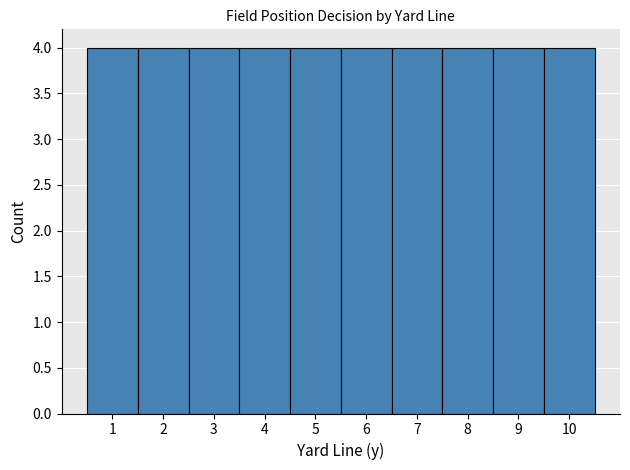

Reading left to right, transcribe this chart: for each bar, give the range it covers on the x-axis and its height. The values are not printed on the chart, so give them approximately, as read against the axis.

0.5 to 1.5: 4
1.5 to 2.5: 4
2.5 to 3.5: 4
3.5 to 4.5: 4
4.5 to 5.5: 4
5.5 to 6.5: 4
6.5 to 7.5: 4
7.5 to 8.5: 4
8.5 to 9.5: 4
9.5 to 10.5: 4